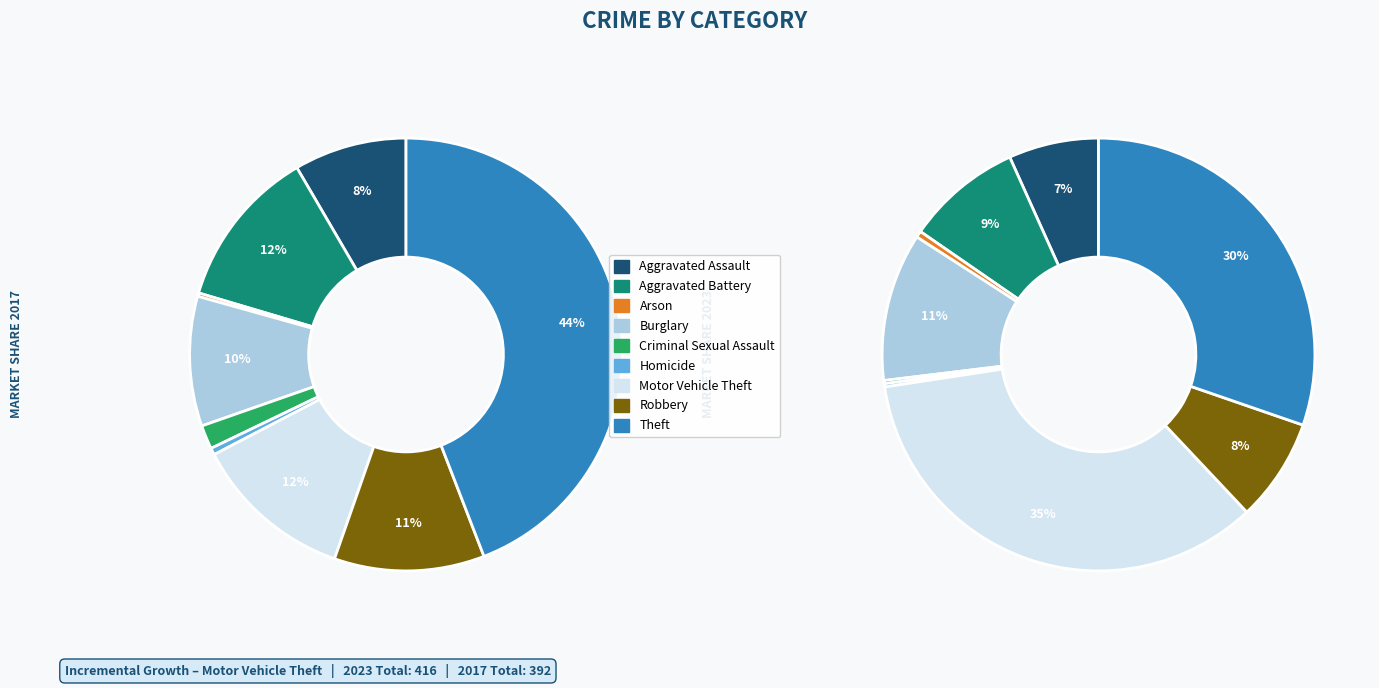

To the nearest percent, what is the difference between the Motor Vehicle Theft and Robbery slice percentages?

1%